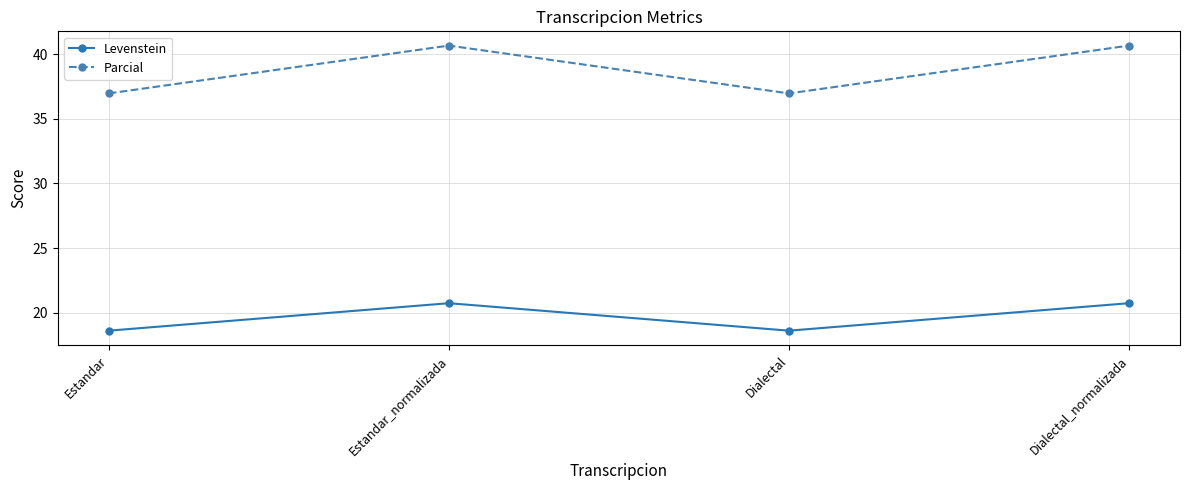

What value does the Parcial series have at Dialectal?

37.0